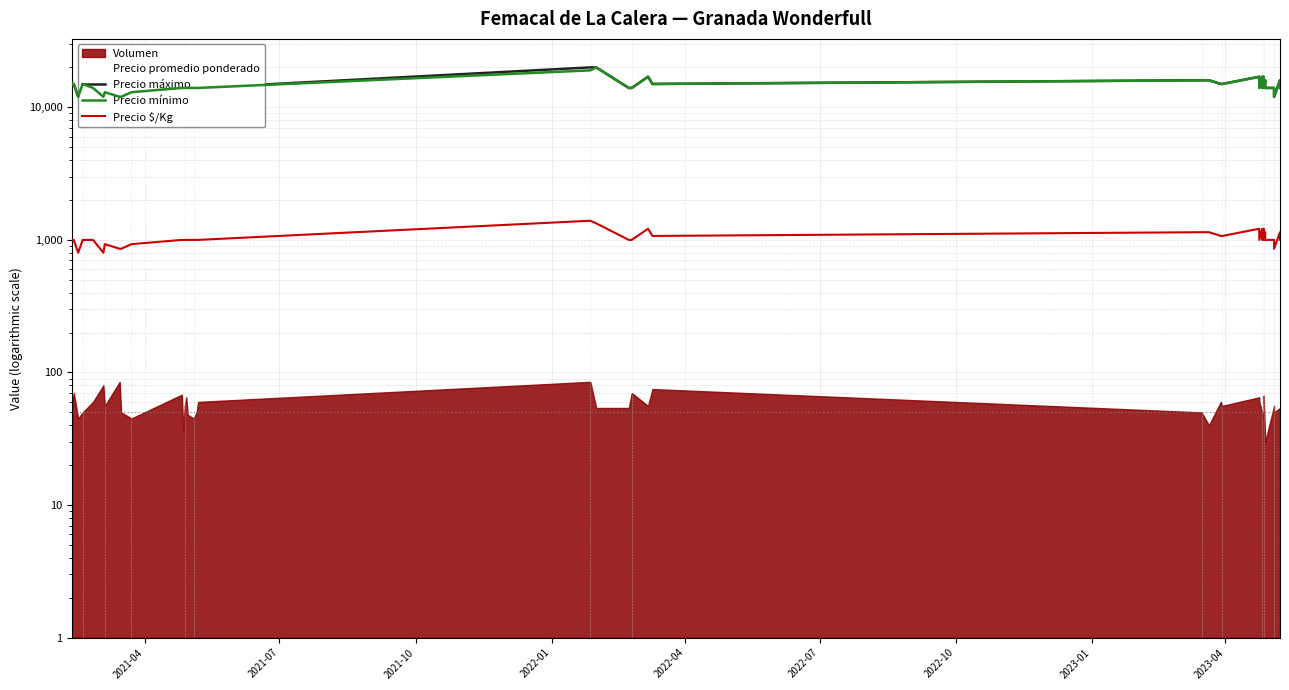

How many lines are shown in the chart?

4